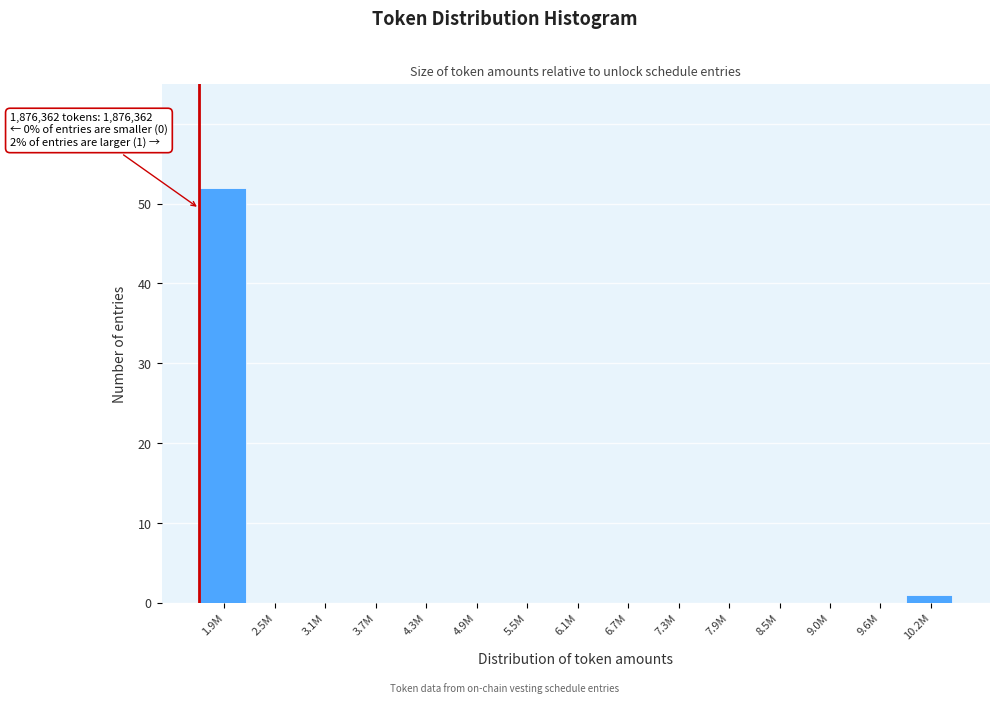

Reading left to right, list all the values displayed in this chart.

1.9M=52	2.5M=0	3.1M=0	3.7M=0	4.3M=0	4.9M=0	5.5M=0	6.1M=0	6.7M=0	7.3M=0	7.9M=0	8.5M=0	9.0M=0	9.6M=0	10.2M=1